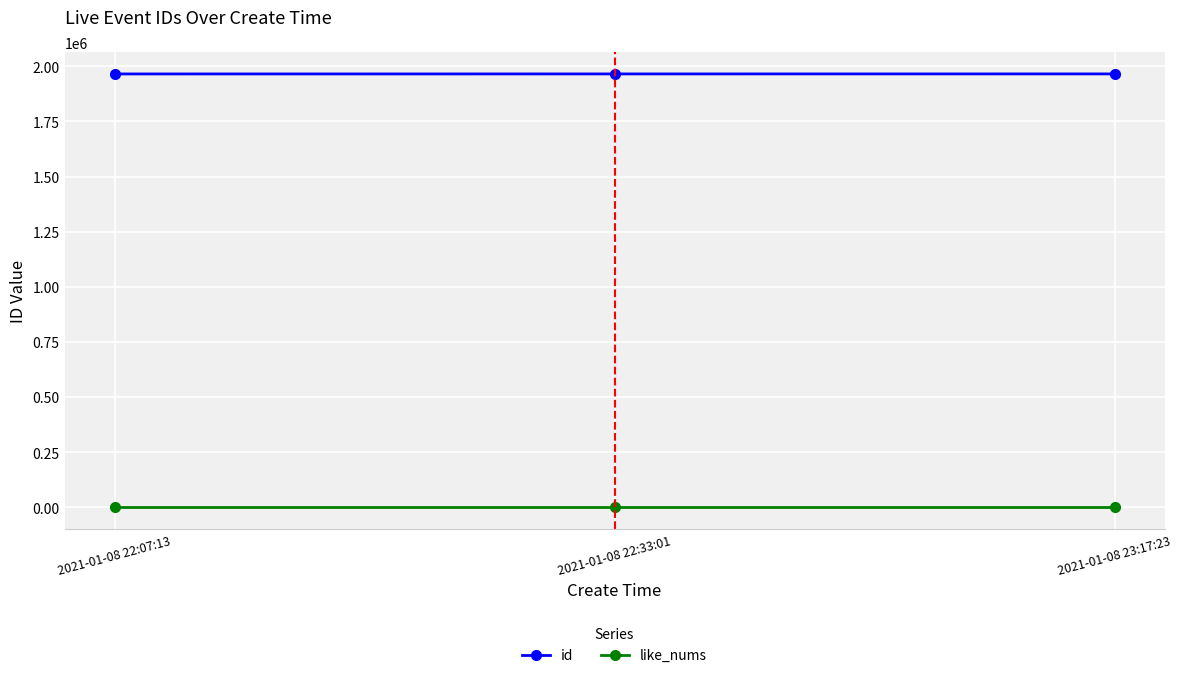

Which series has the largest total across all categories?

id